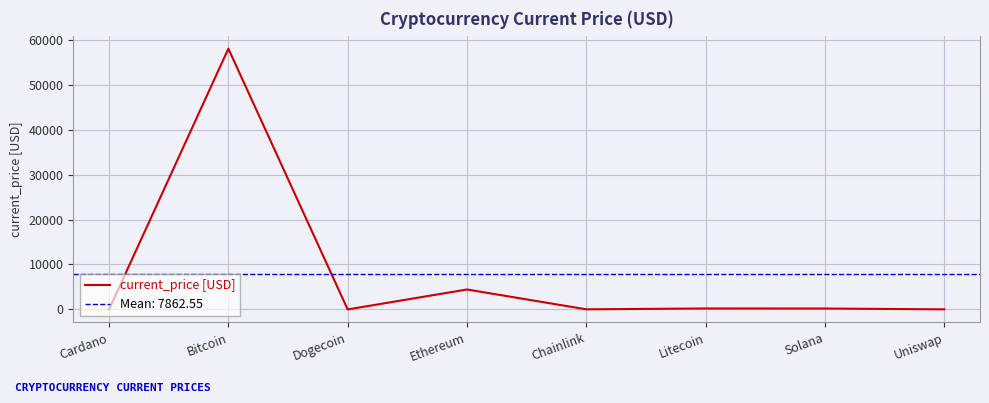

How many values exceed 205?

4